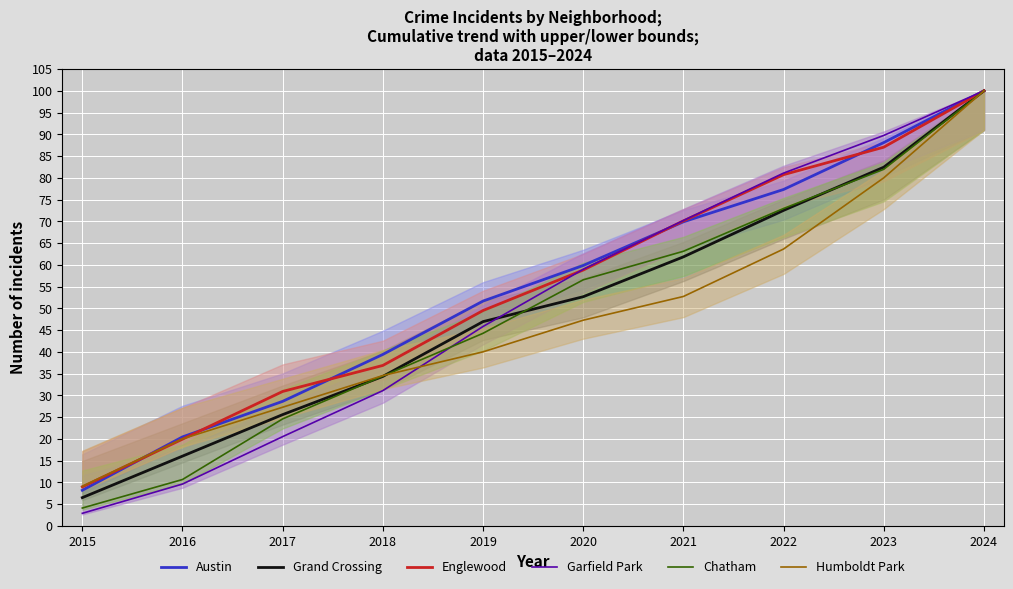

How many intersections are there between Grand Crossing and Chatham?

4